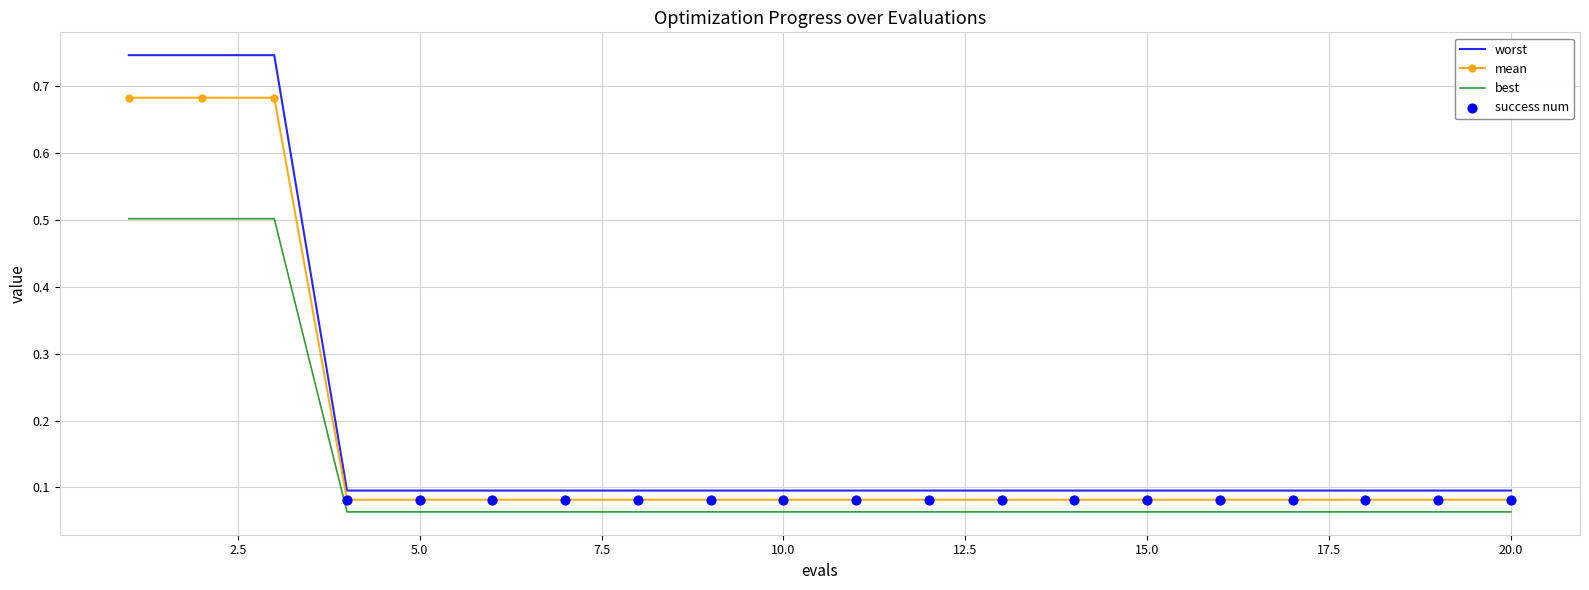

Which series has the largest range (max minus min)?

worst